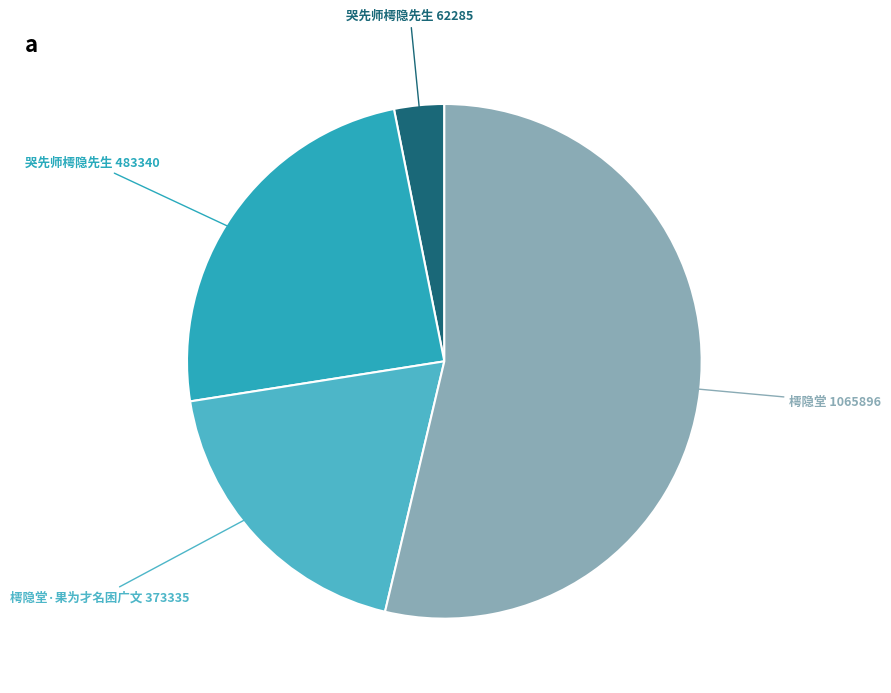

Which category has the smallest portion of the pie?

哭先师樗隐先生(62285)